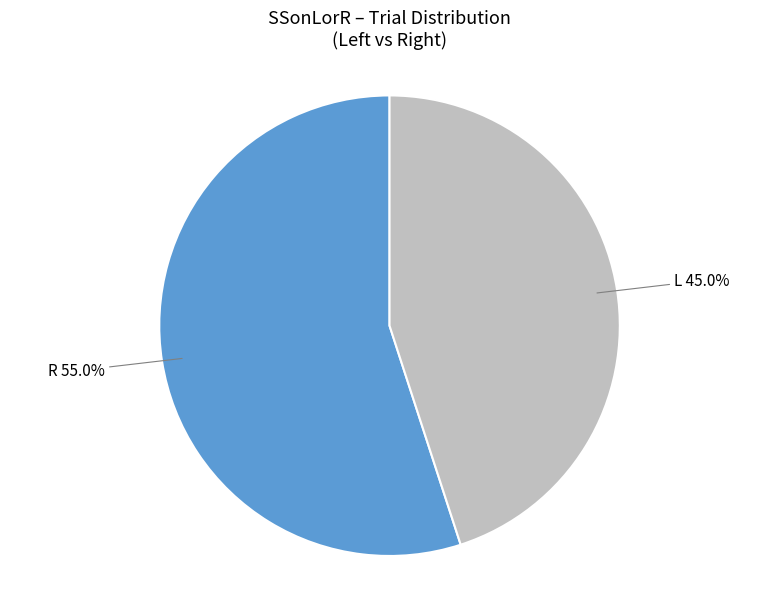

To the nearest percent, what percentage of the pie is R?

55%